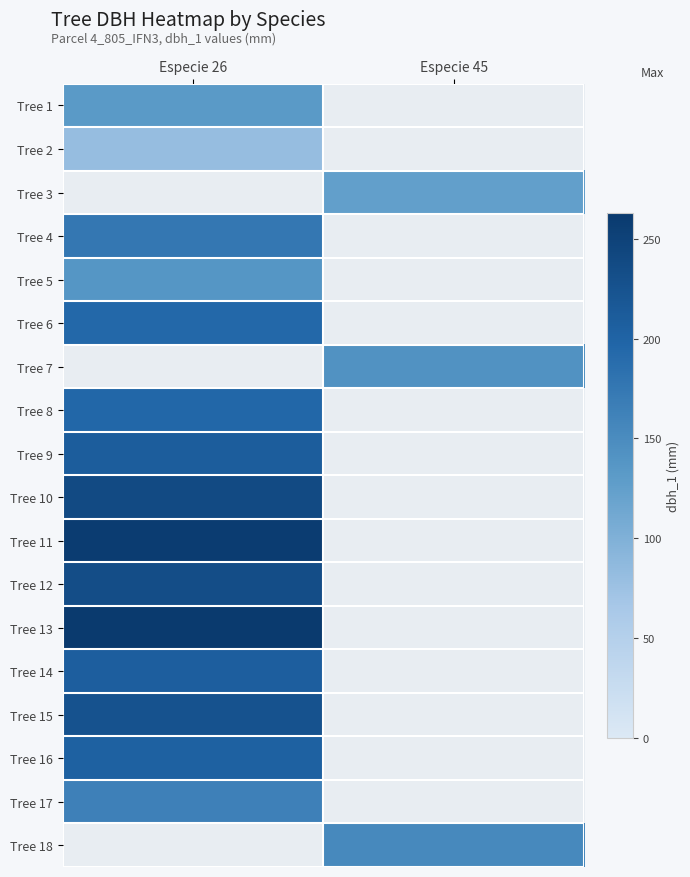

Count the number of data series in this chart.

18